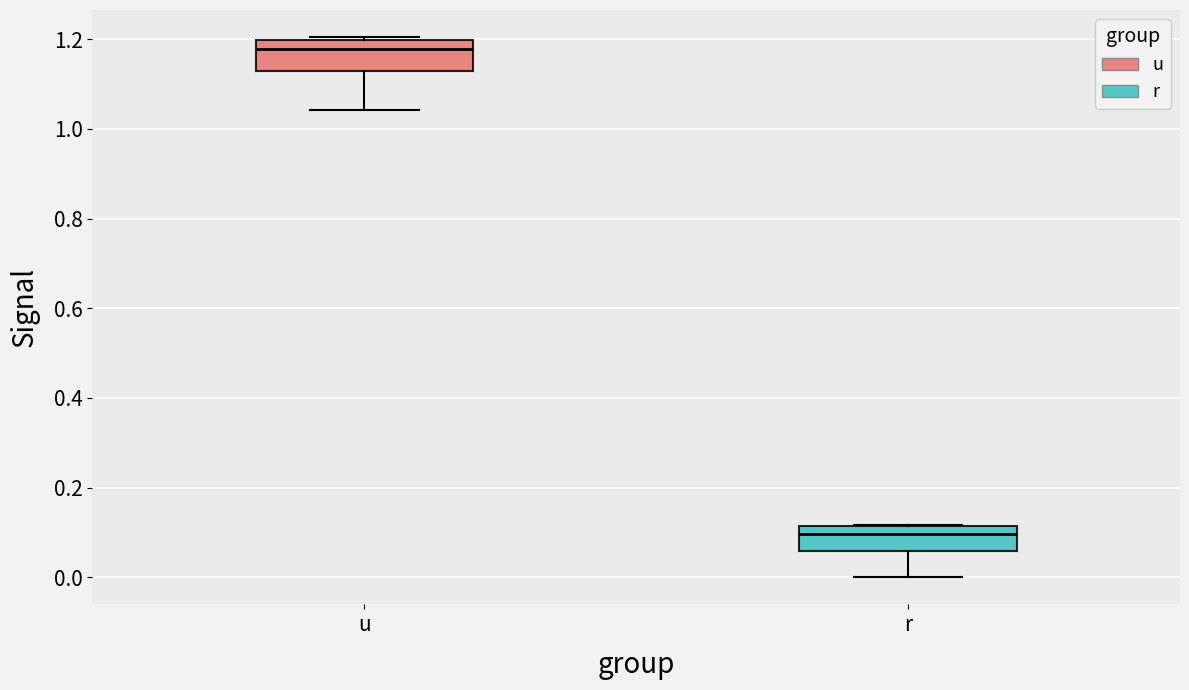

Reading left to right, transcribe this box plot: for each box, give where its median line is, the range the box spans, and where its two whiskers end, as read against the y-axis. The values are not printed on the chart, so give them approximately, as read against the axis.

u: median 1.18, box 1.12 to 1.20, whiskers 1.04 to 1.20 (just above the box's upper edge)
r: median 0.10, box 0.06 to 0.12, whiskers 0.00 to 0.12